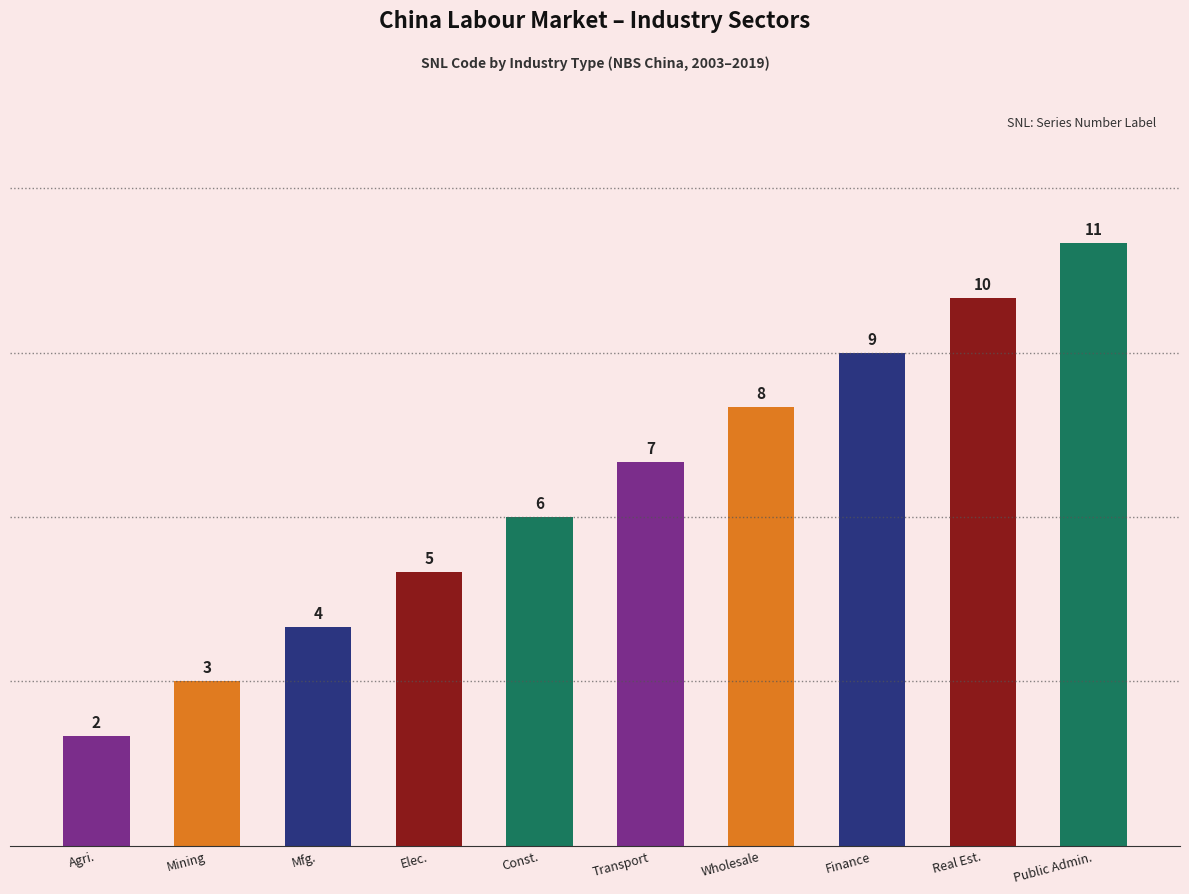

Which label corresponds to the smallest value in the chart?

Agriculture, Forestry and Fishing